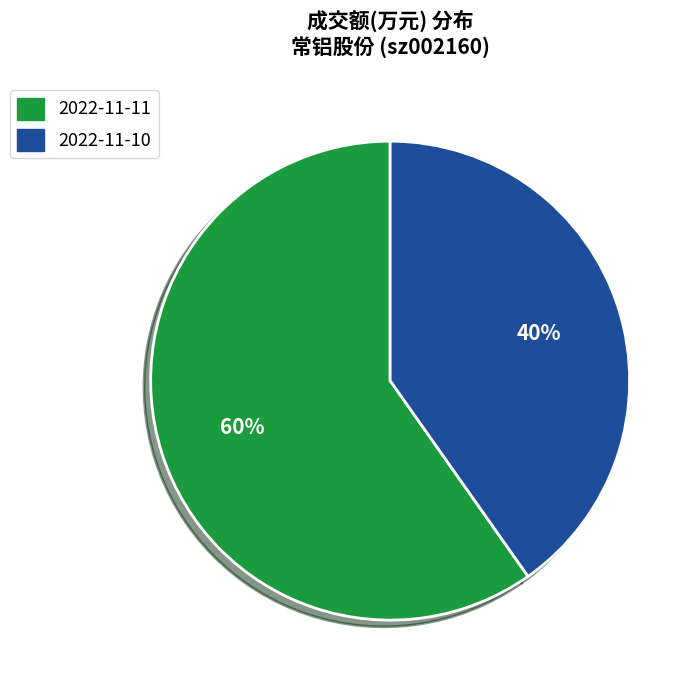

The 2022-11-11 slice represents 67% of the pie. True or false?

False